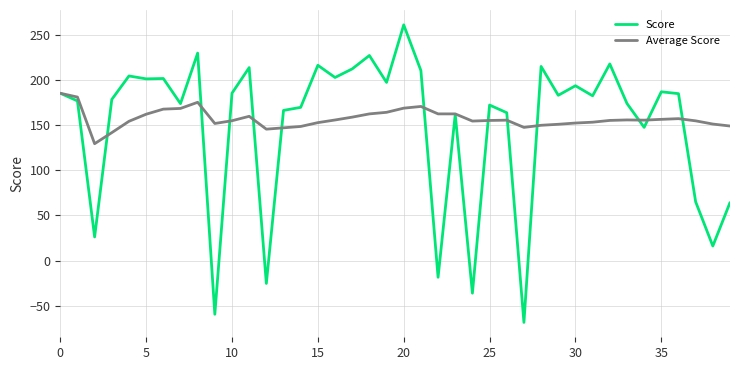

Which series has the widest spread of values?

Score